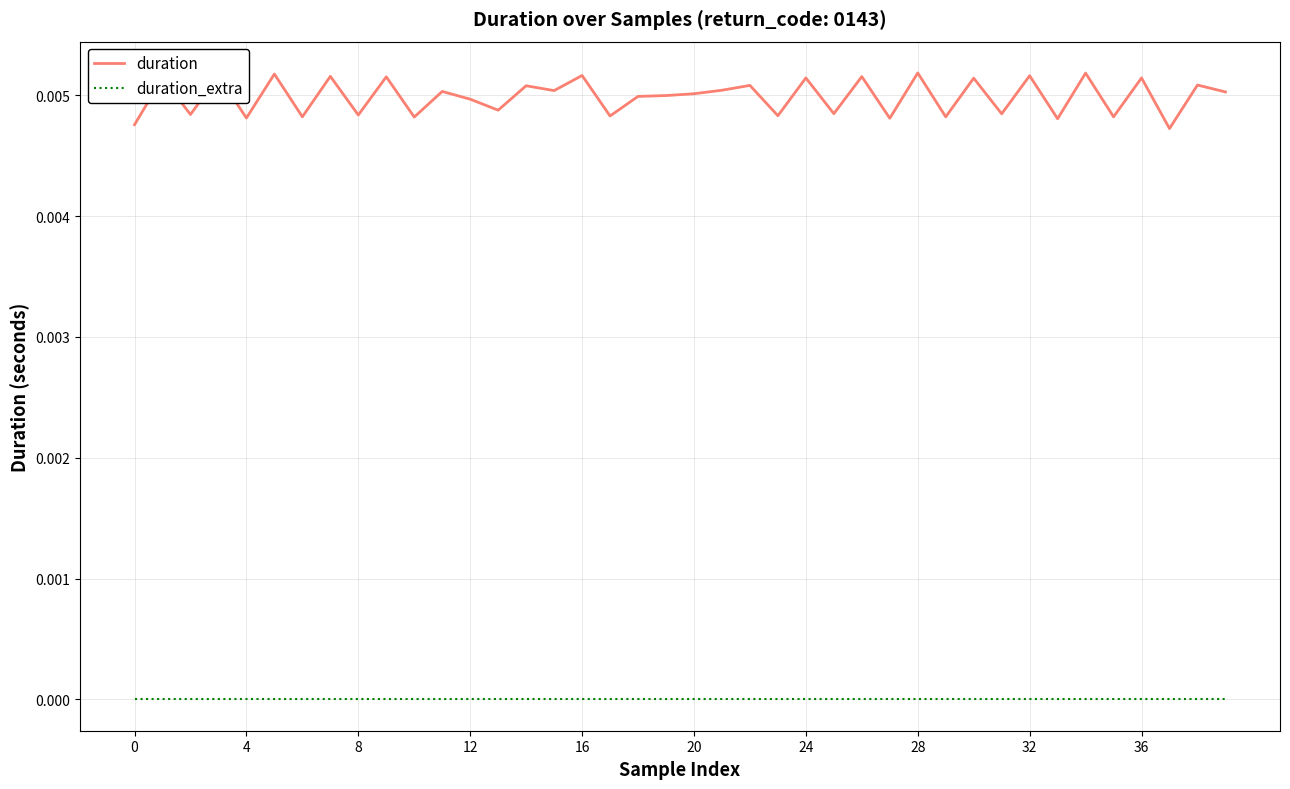

Which series has the largest range (max minus min)?

duration